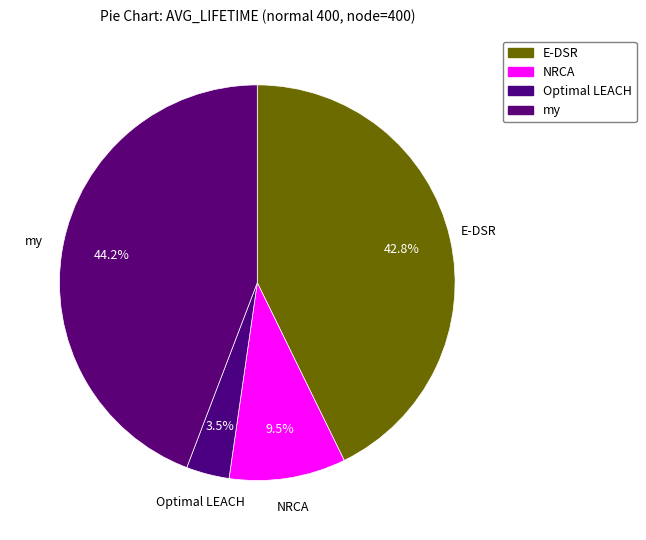

The my slice represents 44% of the pie. True or false?

True